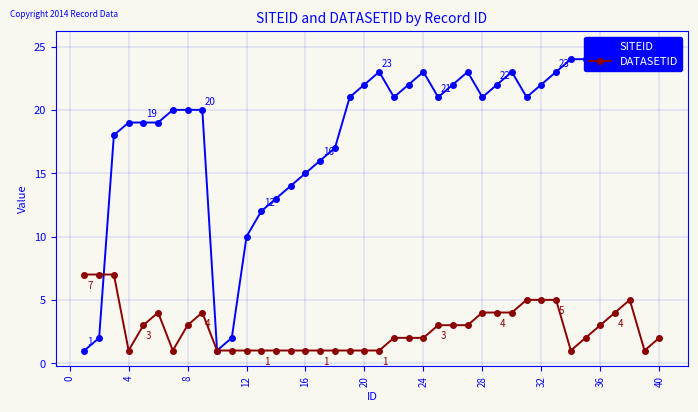

True or false: DATASETID has a value of 1 at 28.

False